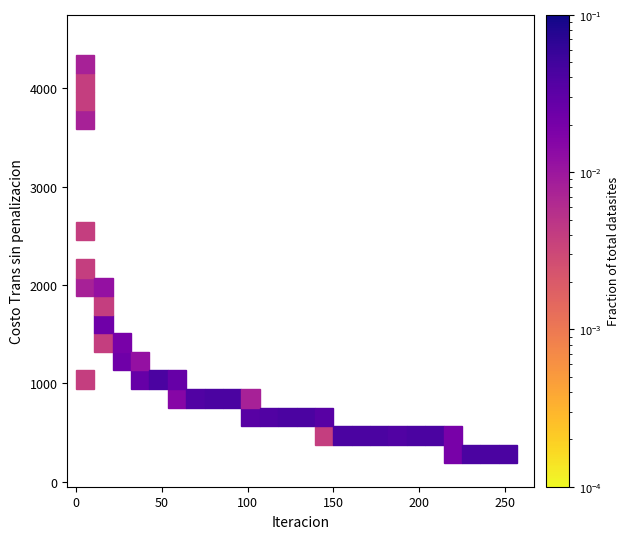

What Y value in the scatter plot is closest to 2690?

2509.8